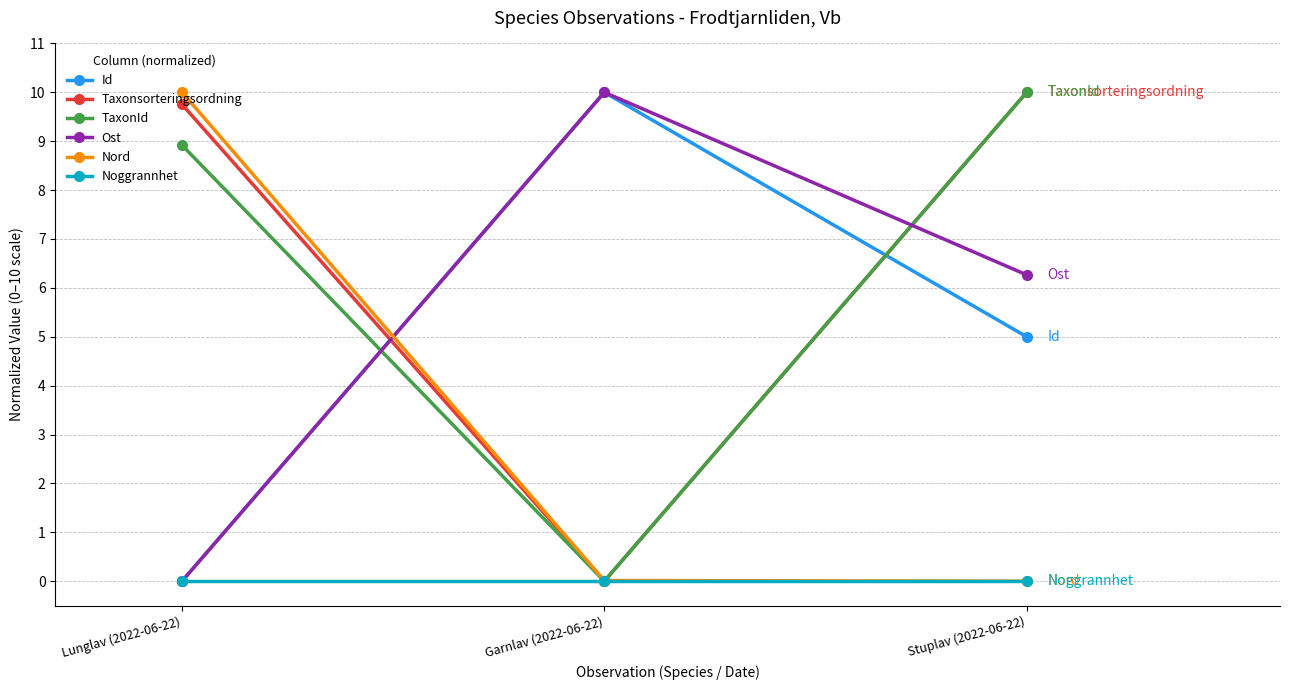

At which category is the sum across all series the highest?

Stuplav (2022-06-22)